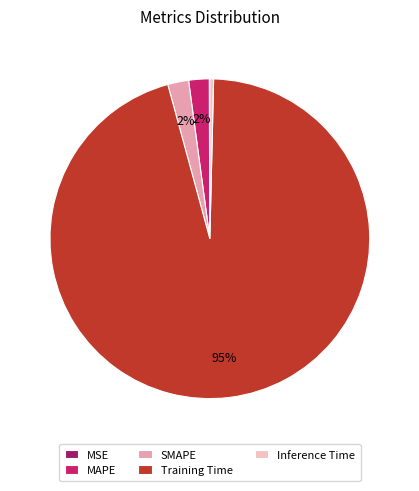

Between Training Time and SMAPE, which is larger?

Training Time